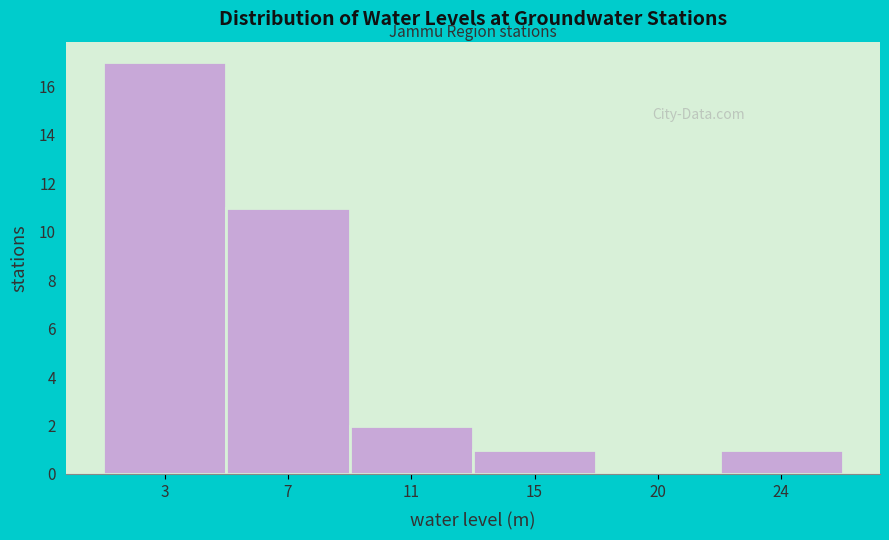

Reading left to right, transcribe all the data shown in this chart.

3=17	7=11	11=2	15=1	20=0	24=1